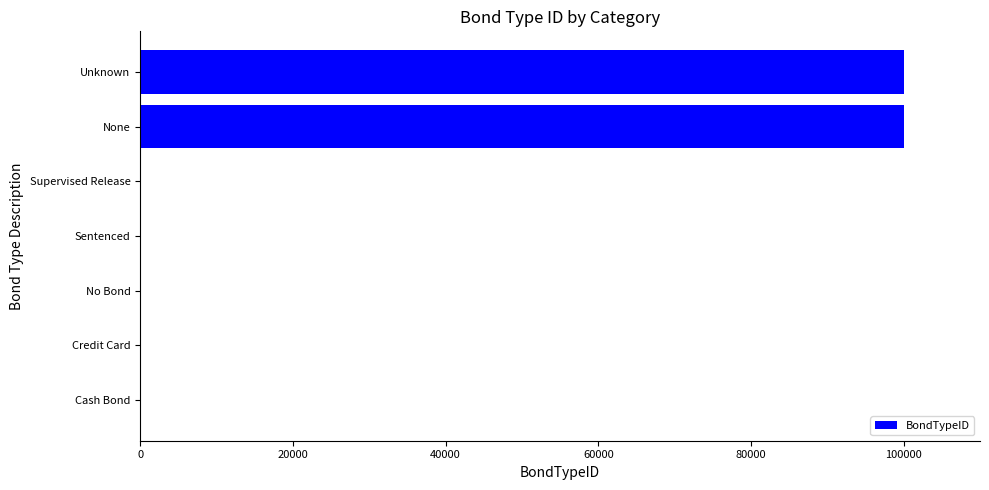

What value does the data have at Unknown?

99999